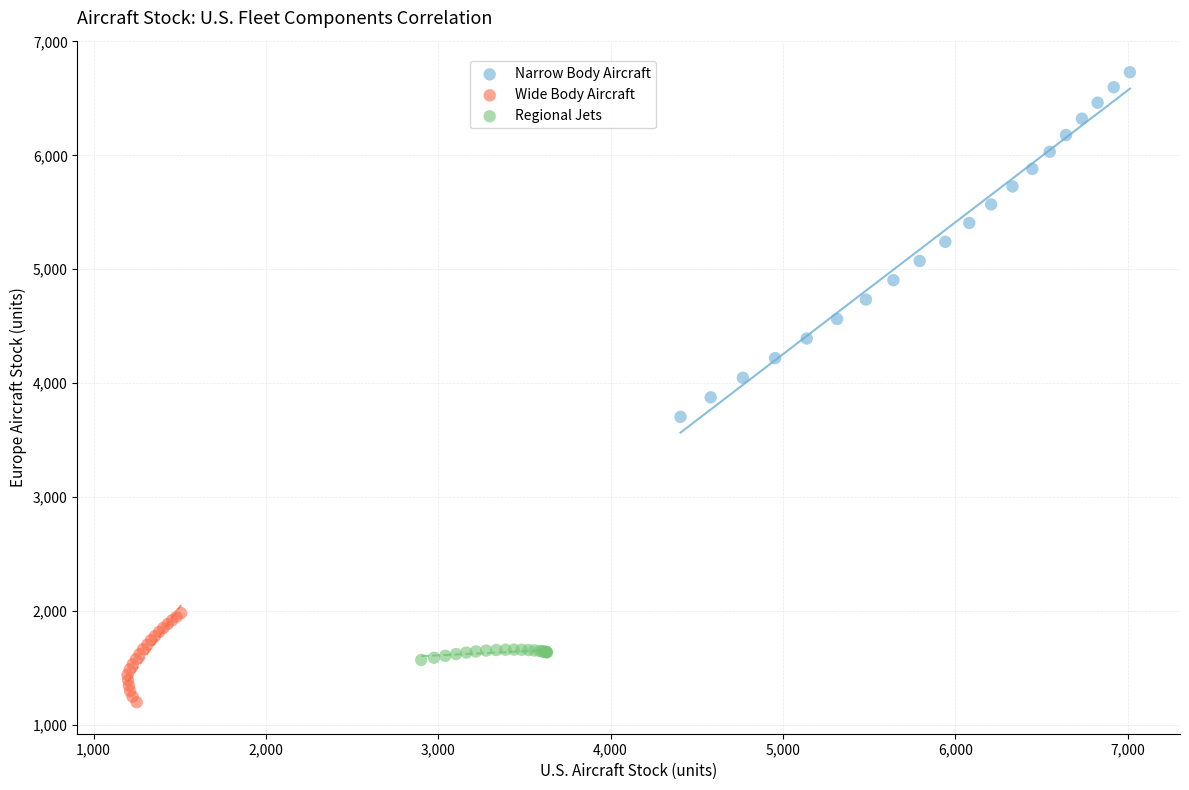

Which series has the widest spread of Y values?

Narrow Body Aircraft